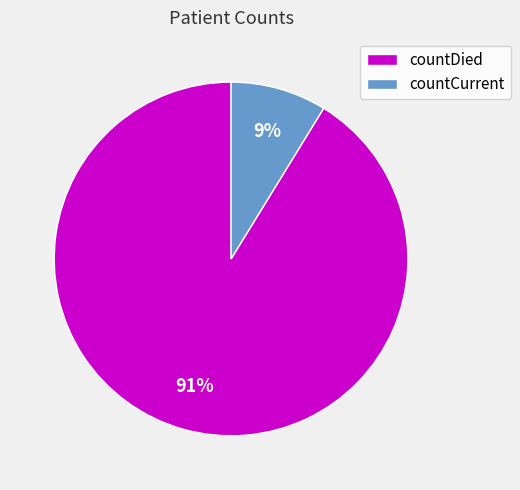

Rank the categories by value from lowest to highest.

countCurrent, countDied